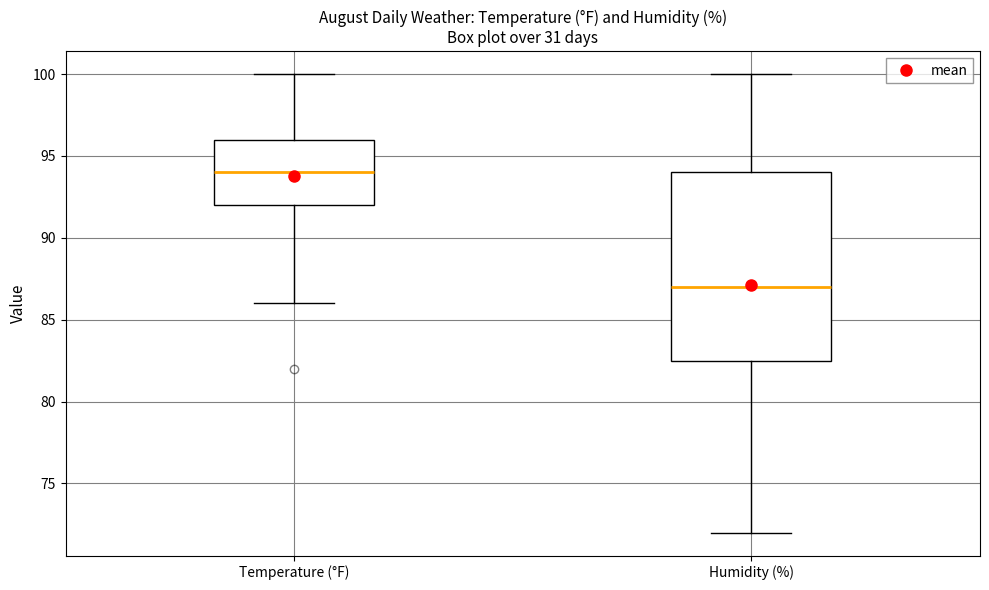

Where is the lower edge of the box for Temperature (°F) on the y-axis? The values are not printed on the chart, so give them approximately, as read against the axis.

92.0